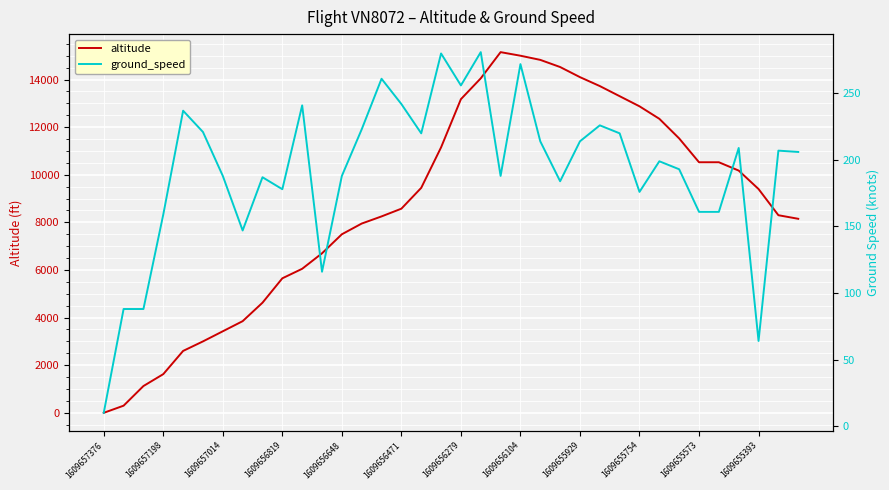

Is it true that altitude equals 14100 at 1609655929?

True